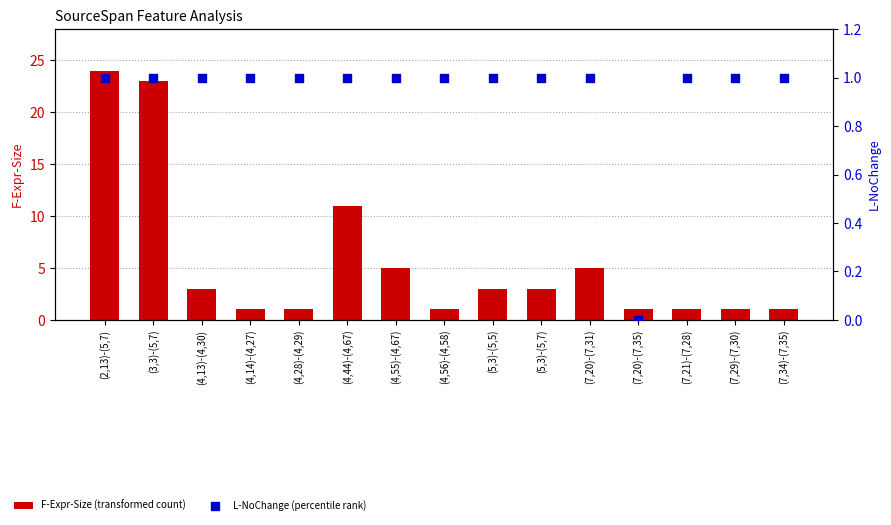

What are all the series names shown in the legend?

F-Expr-Size (transformed count), L-NoChange (percentile rank)